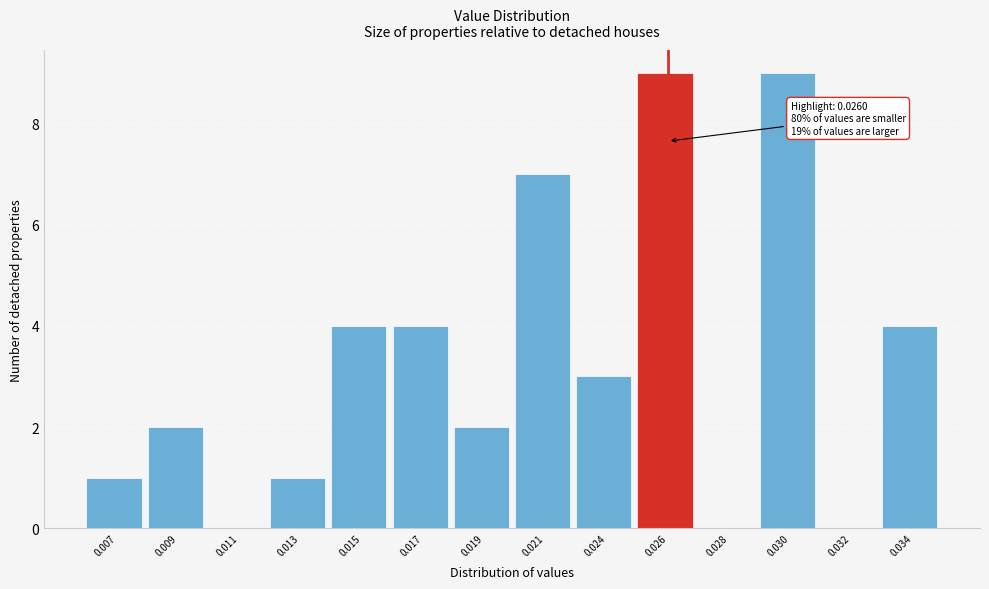

Reading left to right, transcribe all the data shown in this chart.

0.007=1	0.009=2	0.011=0	0.013=1	0.015=4	0.017=4	0.019=2	0.021=7	0.024=3	0.026=9	0.028=0	0.030=9	0.032=0	0.034=4